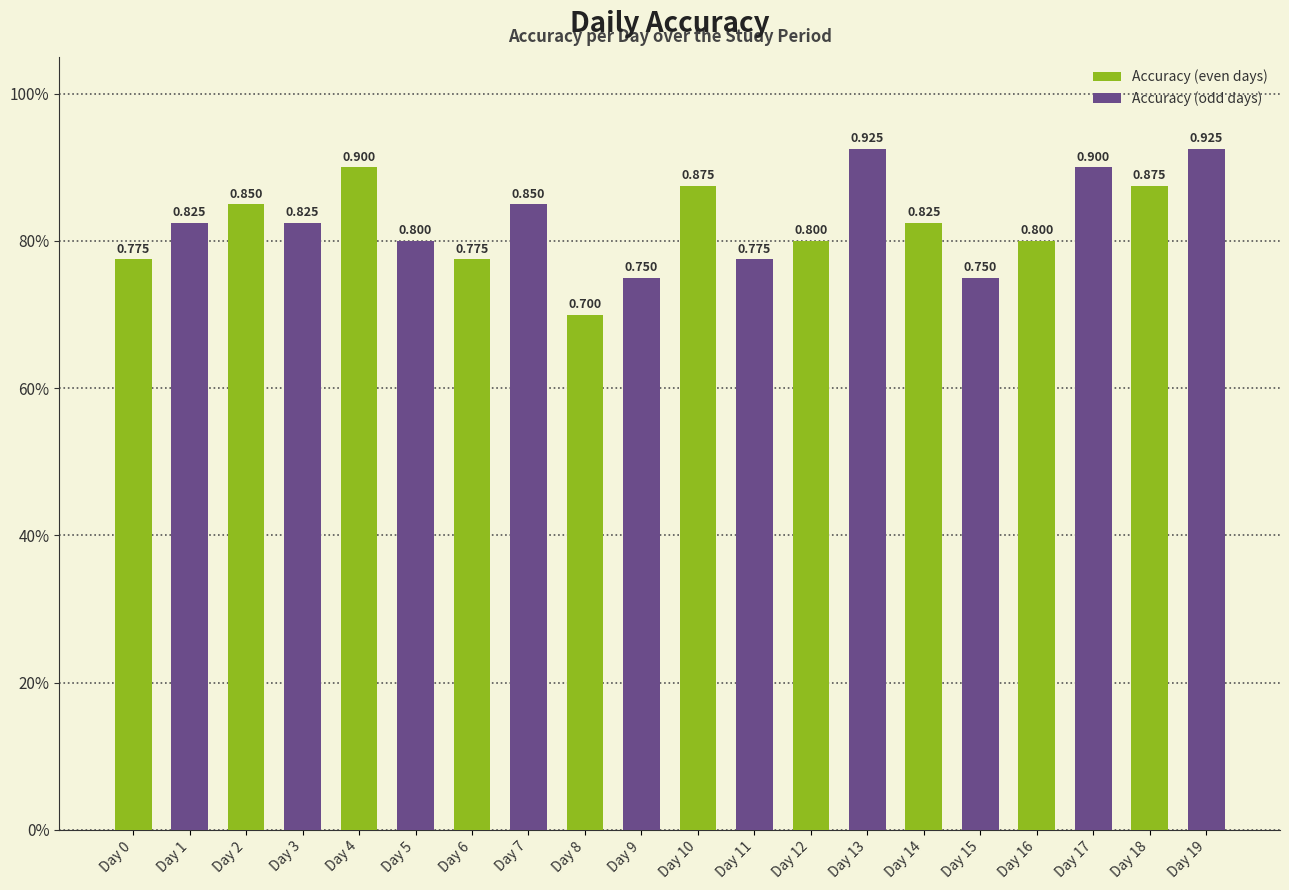

True or false: the data shows 0.8 at Day 11.

True